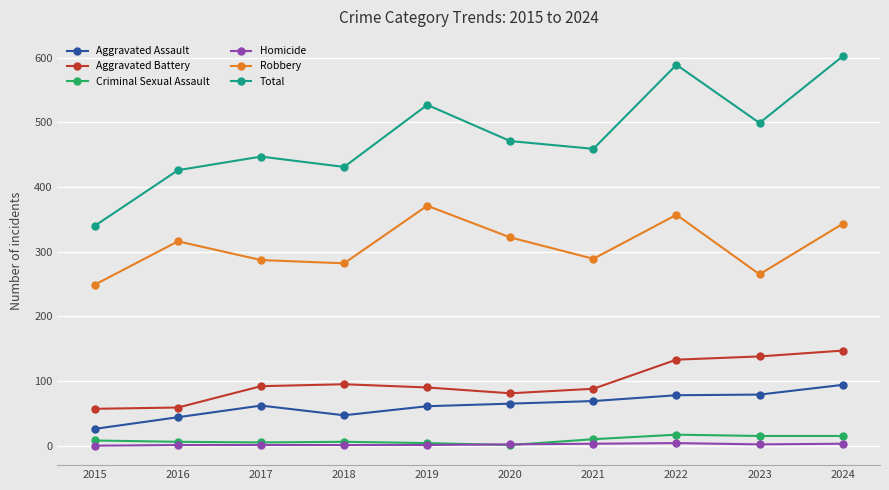

Where is the first local minimum for Aggravated Assault?

2018